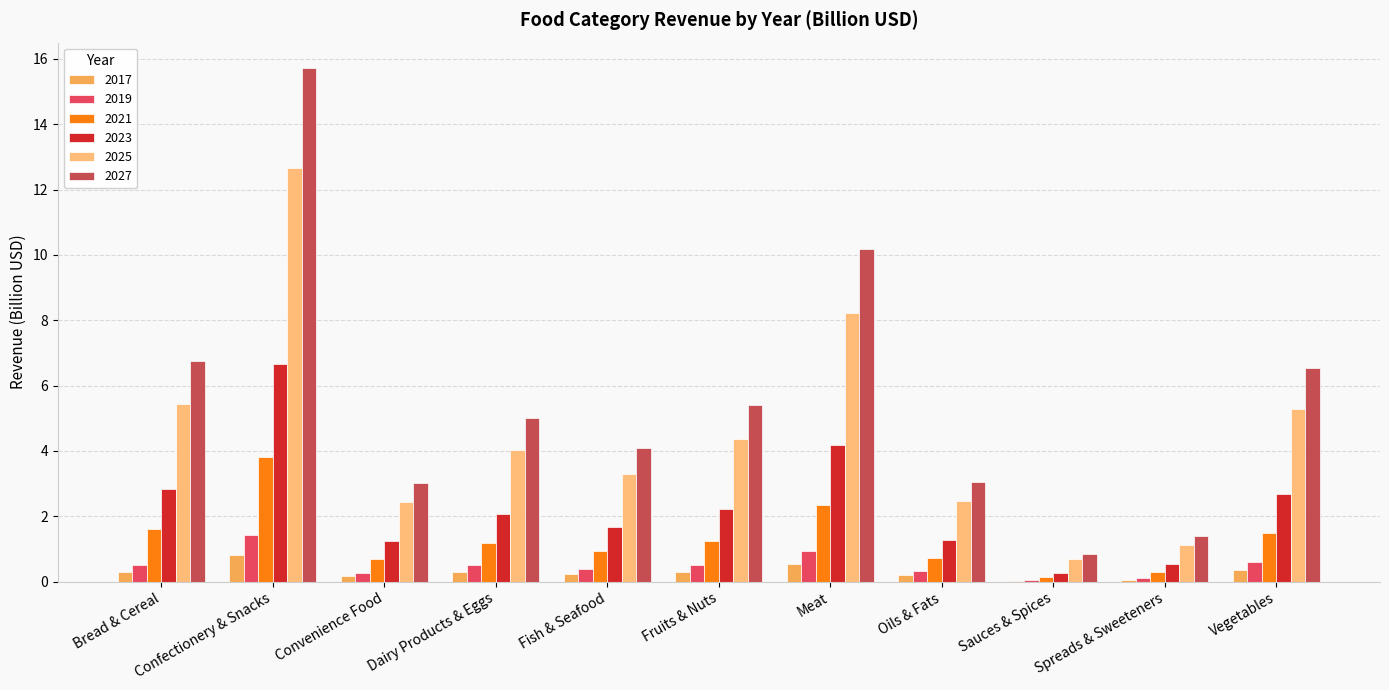

At which category is the sum across all series the highest?

Confectionery & Snacks